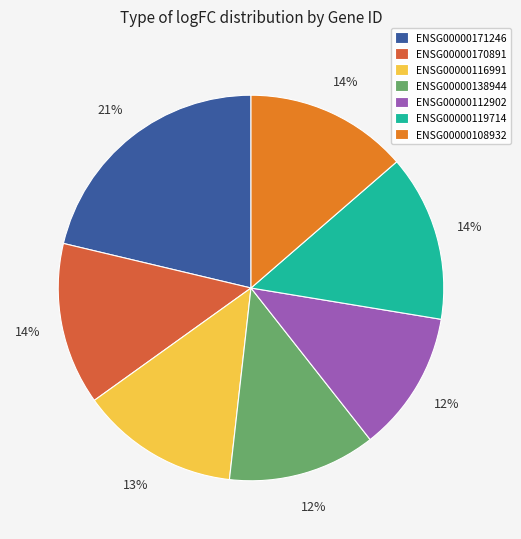

True or false: ENSG00000171246 accounts for 21% of the total.

True